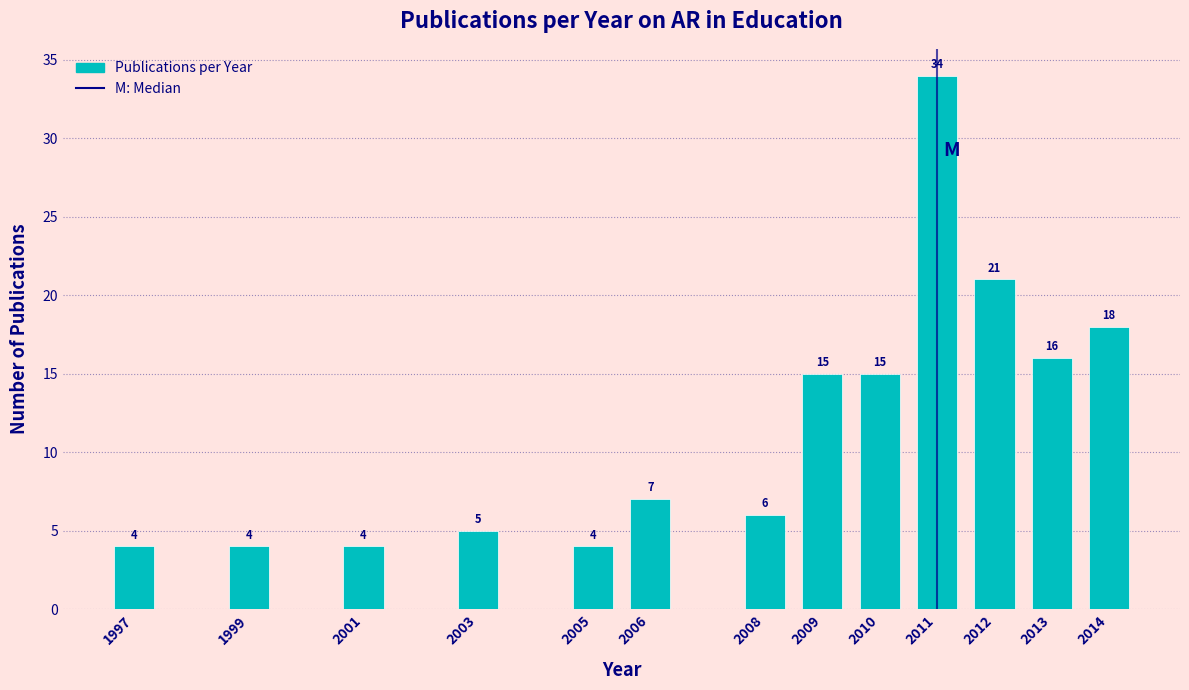

Reading left to right, what are all the values shown in this chart?

1997=4	1999=4	2001=4	2003=5	2005=4	2006=7	2008=6	2009=15	2010=15	2011=34	2012=21	2013=16	2014=18